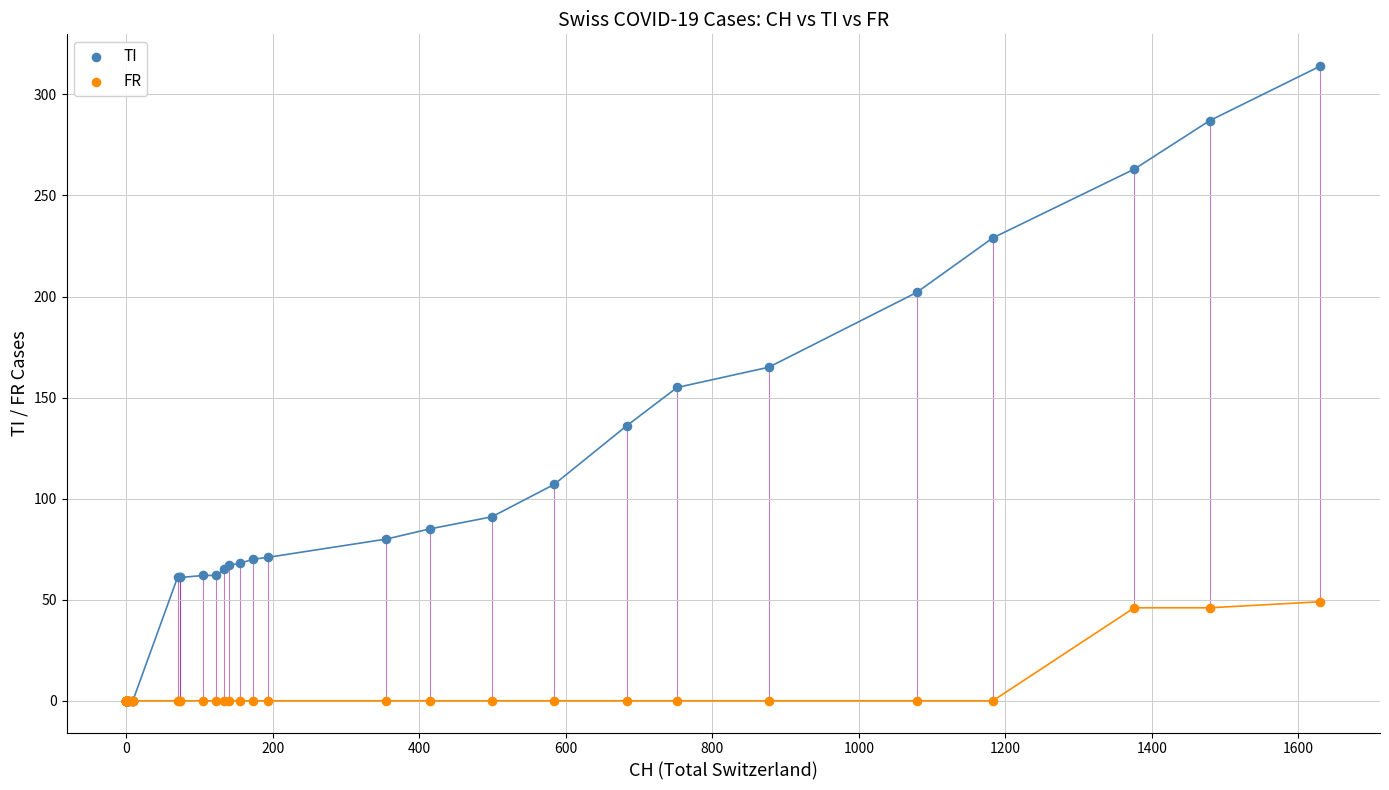

What are all the series names shown in the legend?

TI, FR